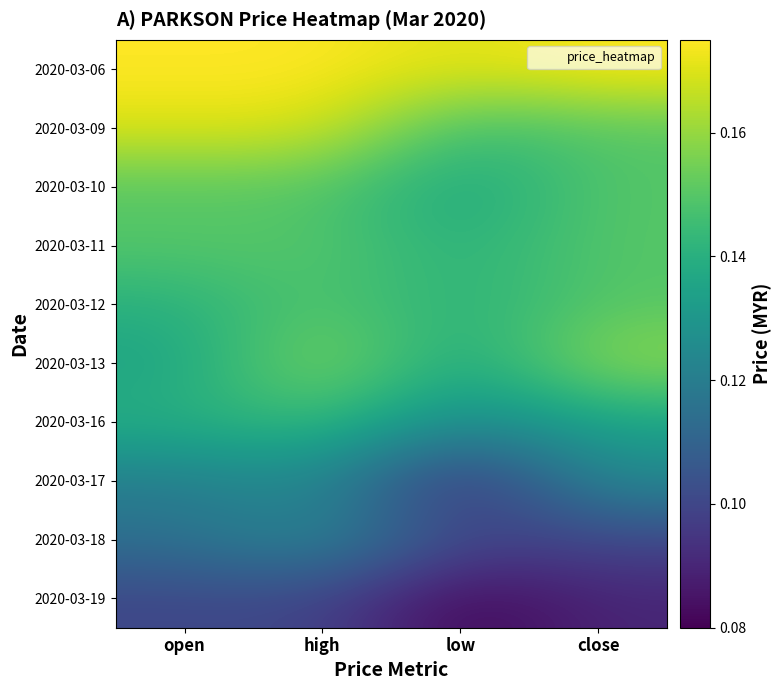

At high, list the series in order from smallest to largest.

2020-03-19, 2020-03-17, 2020-03-18, 2020-03-16, 2020-03-10, 2020-03-11, 2020-03-12, 2020-03-13, 2020-03-09, 2020-03-06